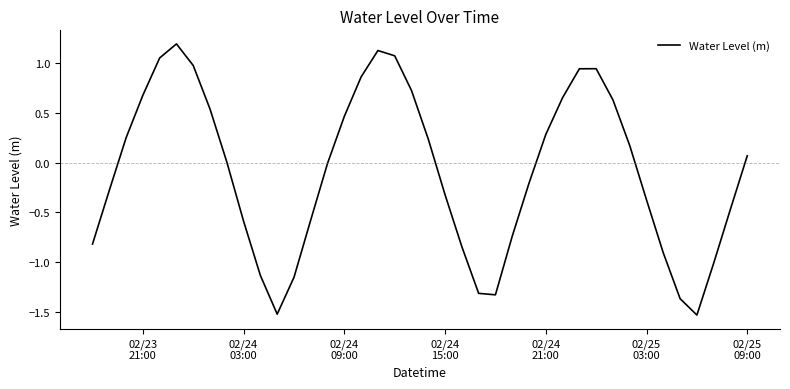

What is the difference between the maximum and minimum values?

2.7